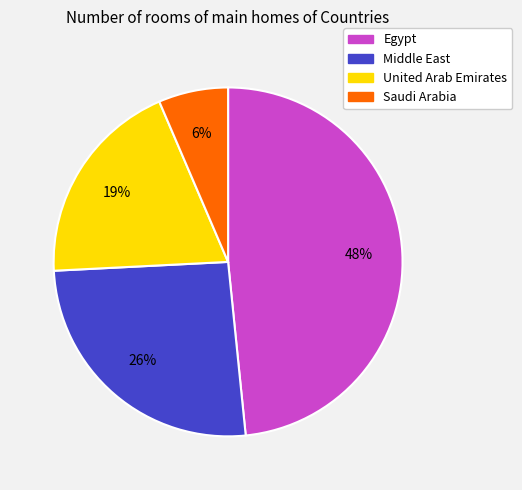

What is the smallest slice in the pie chart?

Saudi Arabia